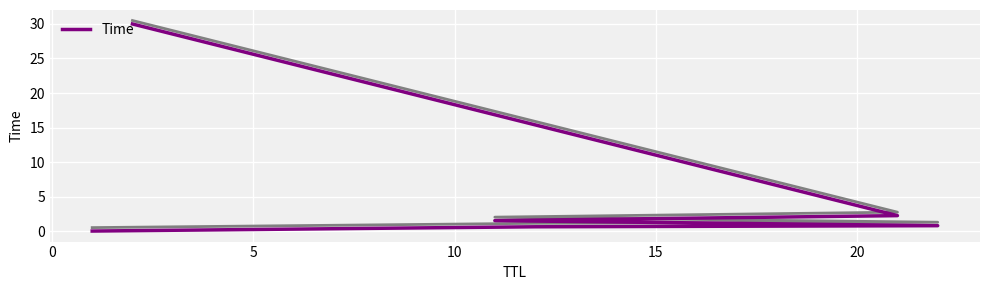

What is the average value?

5.9